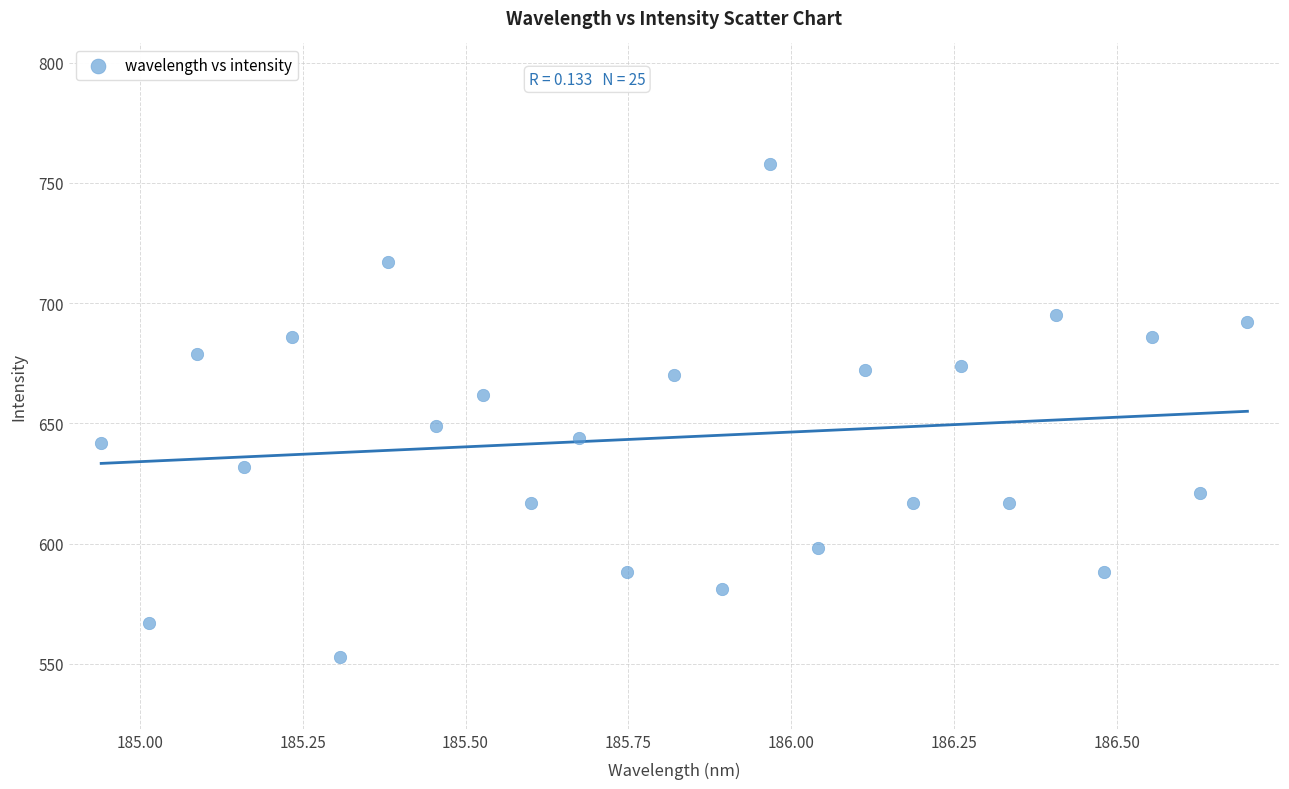

What is the range of Y values (max minus min)?

205